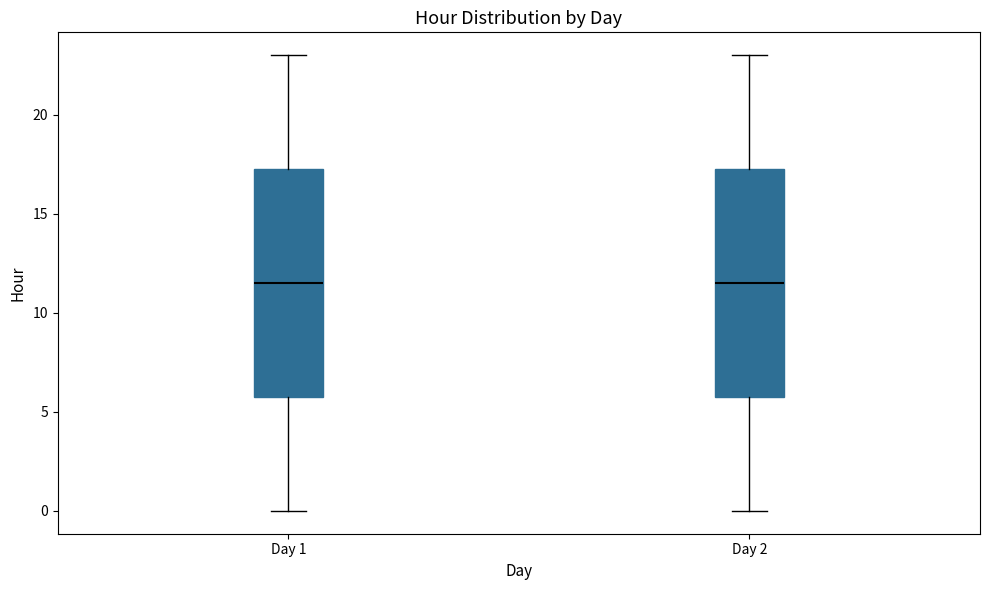

Reading left to right, read every box against the y-axis: the position of its median line, the range the box covers, and the ends of its whiskers. The values are not printed on the chart, so give them approximately, as read against the axis.

Day 1: median 11.5, box 6.0 to 17.5, whiskers 0.0 to 23.0
Day 2: median 11.5, box 6.0 to 17.5, whiskers 0.0 to 23.0